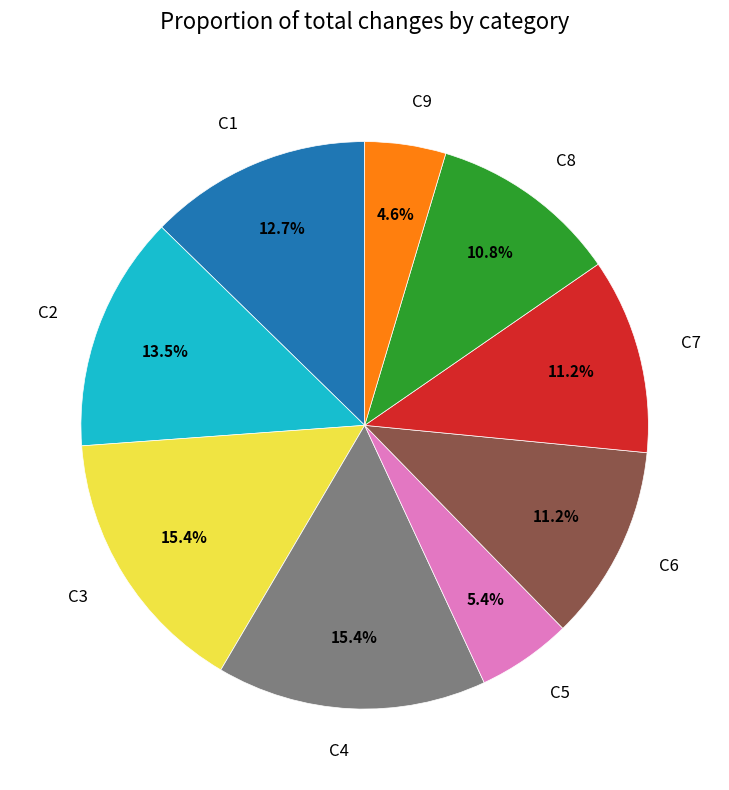

Count the number of slices in the pie.

9